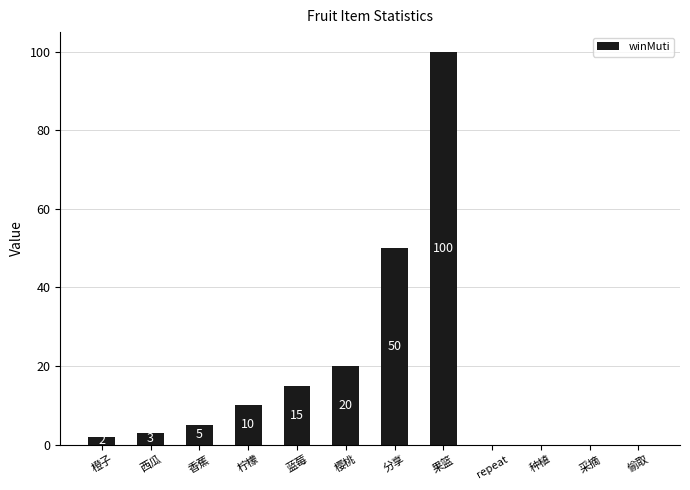

What is the sum of all values?

205